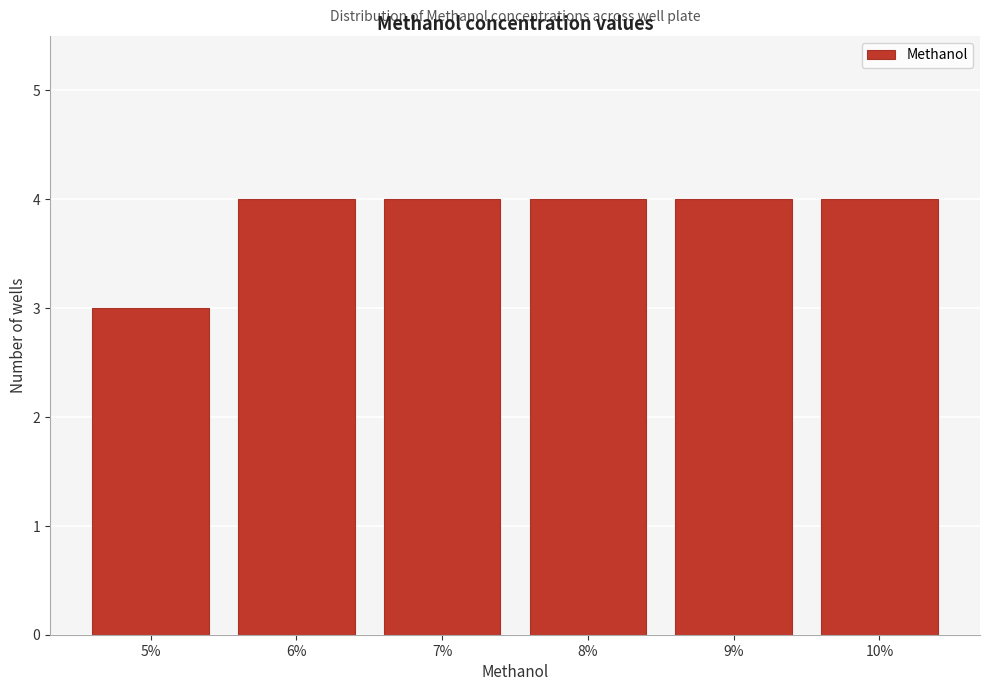

Reading right to left, list all the values displayed in this chart.

4	4	4	4	4	3